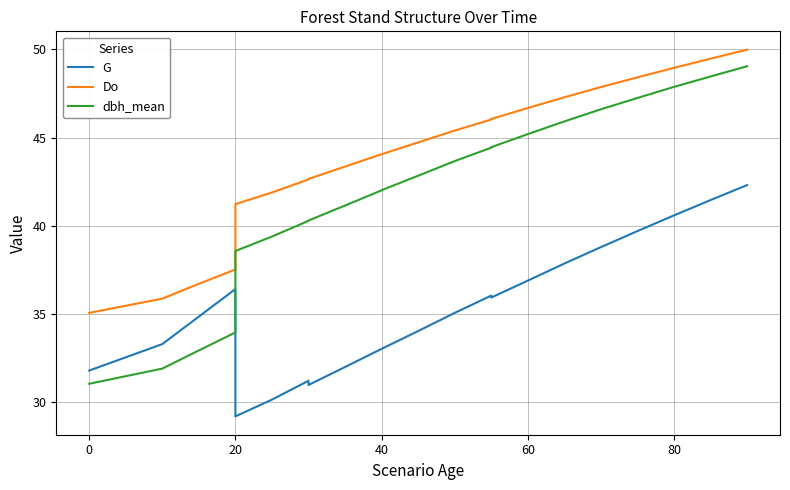

At how many categories does at least one series exceed 36?

21